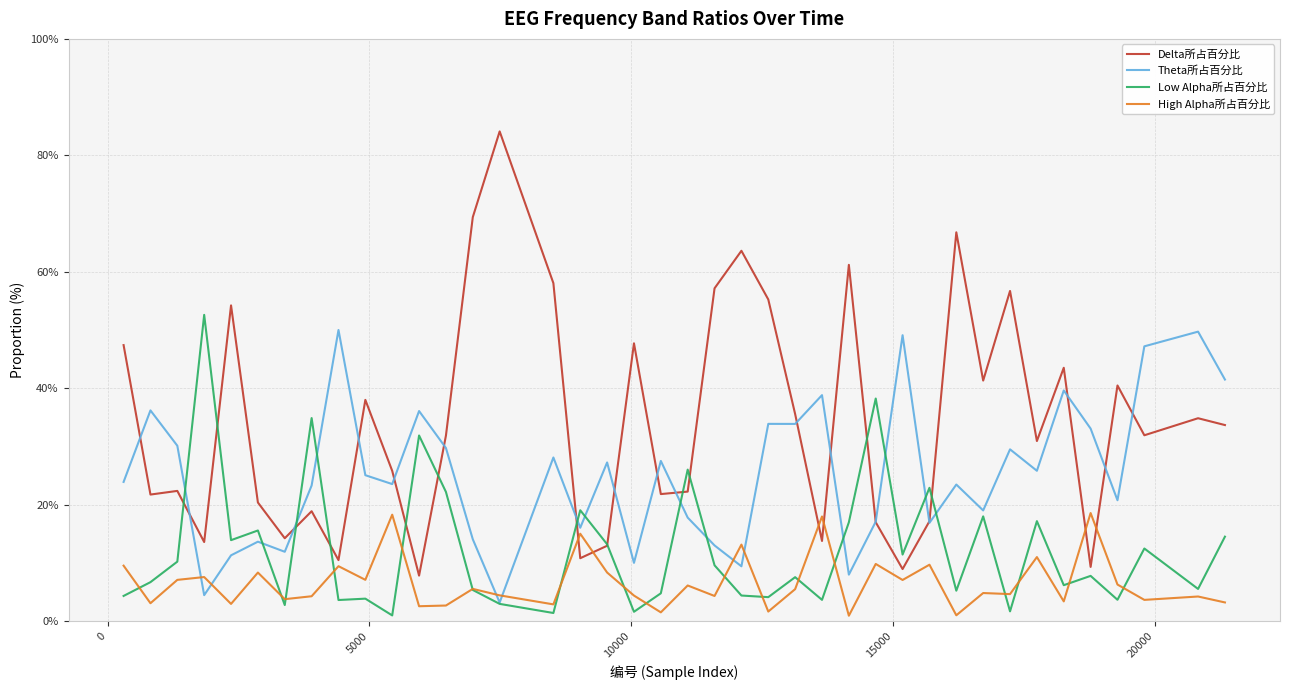

What is the lowest value of the Delta所占百分比 series?

7.8